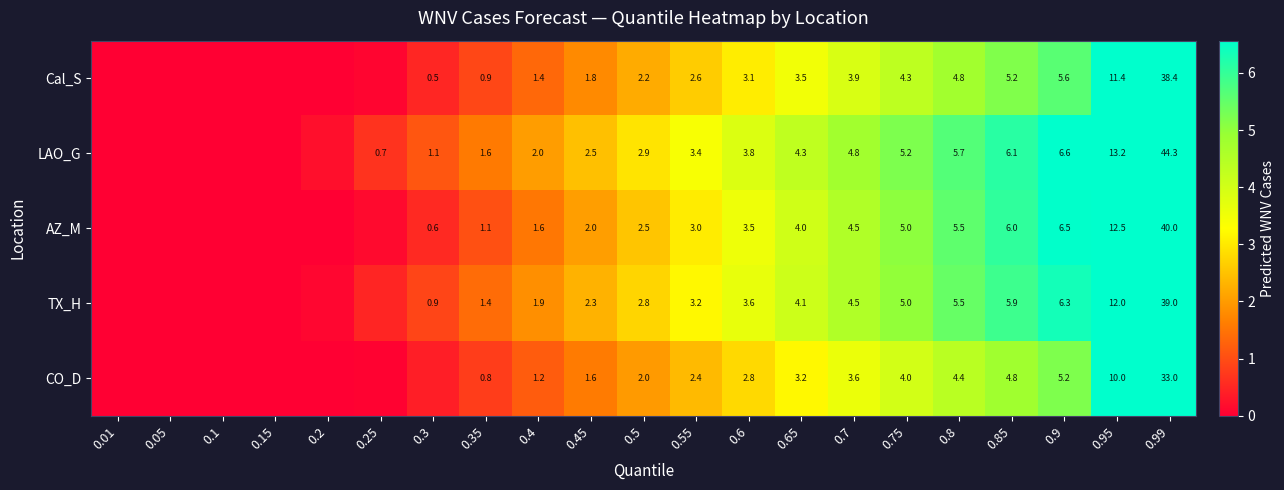

Rank the series at 0.45 from lowest to highest value.

CO_D, Cal_S, AZ_M, TX_H, LAO_G